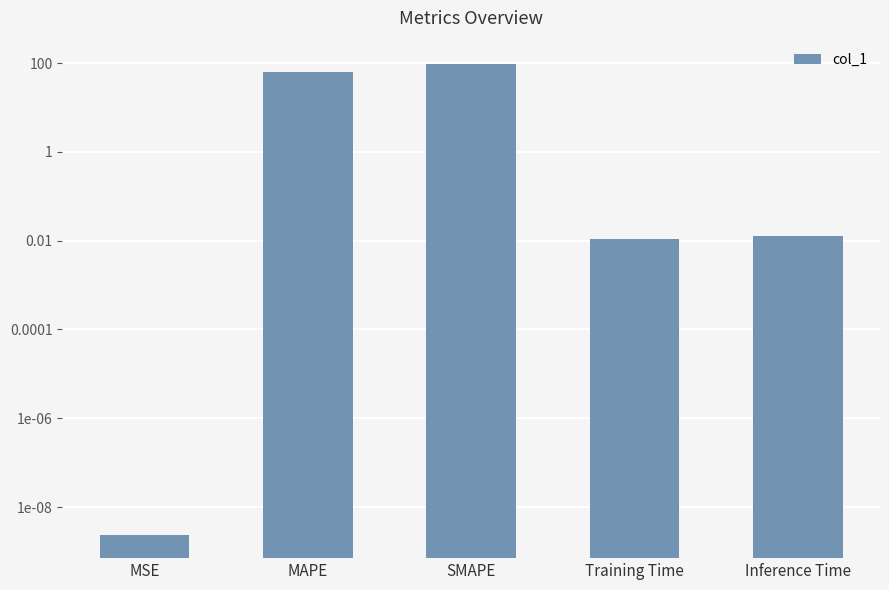

Rank the categories by value from lowest to highest.

MSE, Training Time, Inference Time, MAPE, SMAPE